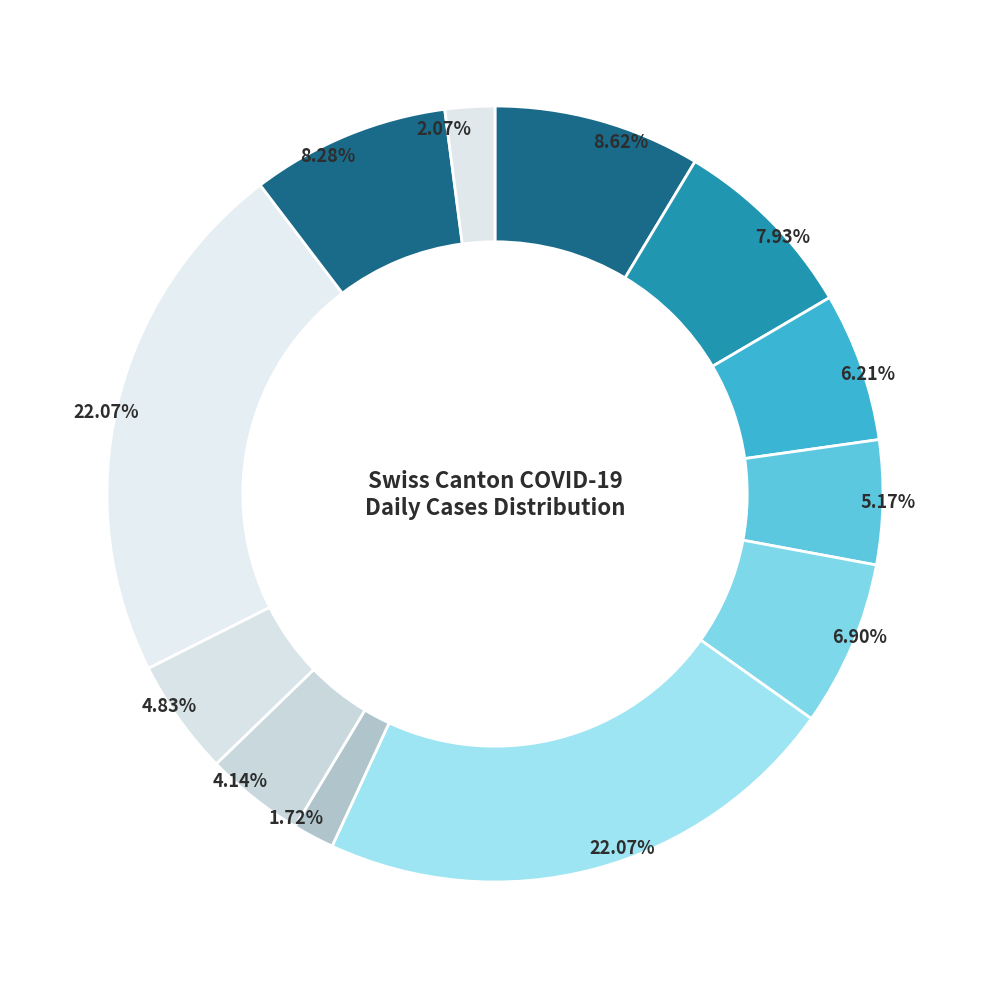

How many slices are in this pie chart?

12